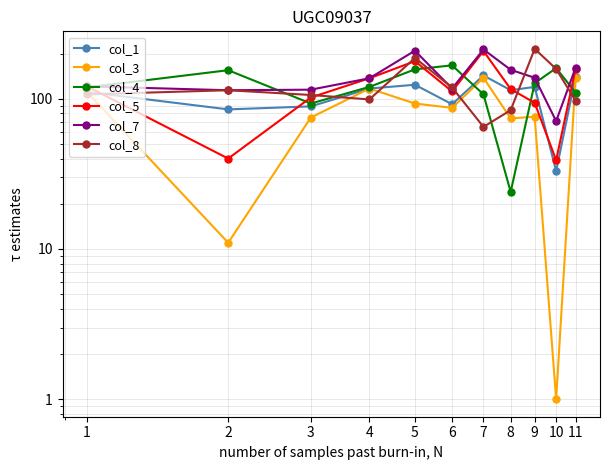

How many interior local valleys does the col_5 series have?

3